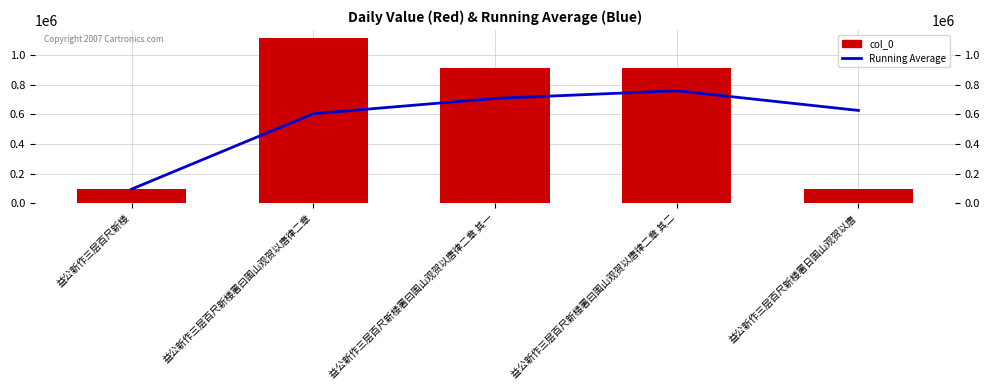

Reading left to right, list all the values displayed in this chart.

Running Average: 94519.0	604897.0	708175.3	759814.2	626755.8
col_0: 94519.0	1115275.0	914732.0	914731.0	94522.0